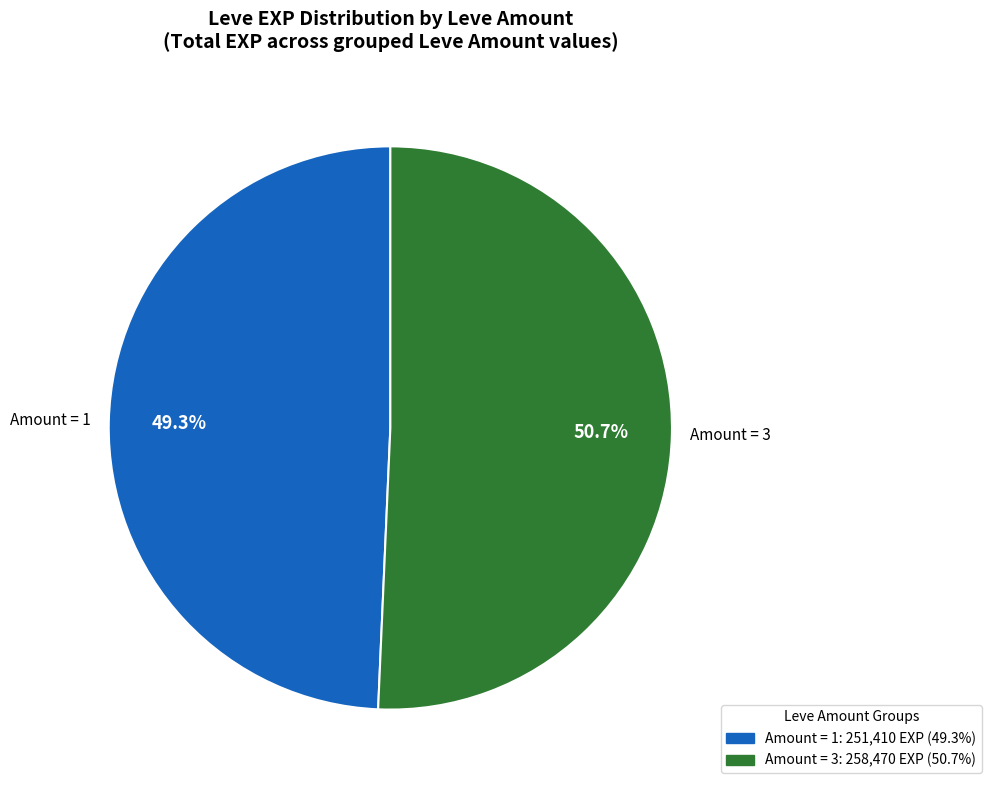

Is there a majority slice in this chart?

Yes